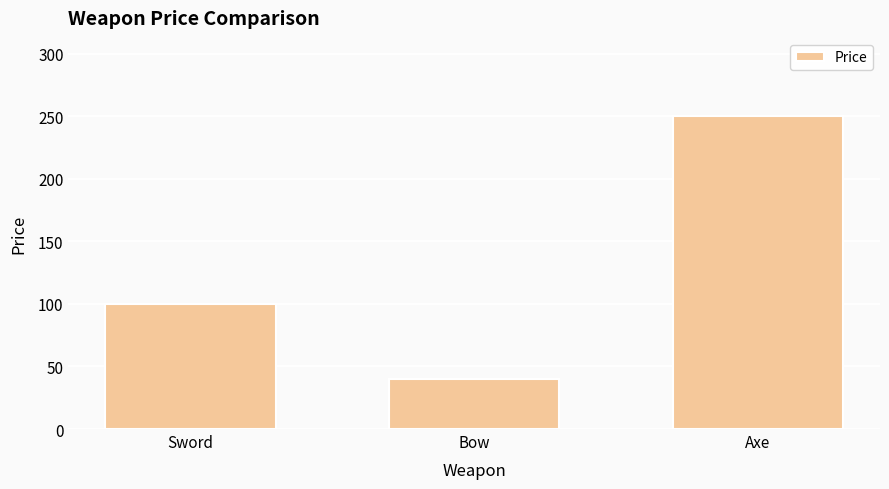

Where is the data nearest to the value 145?

Sword